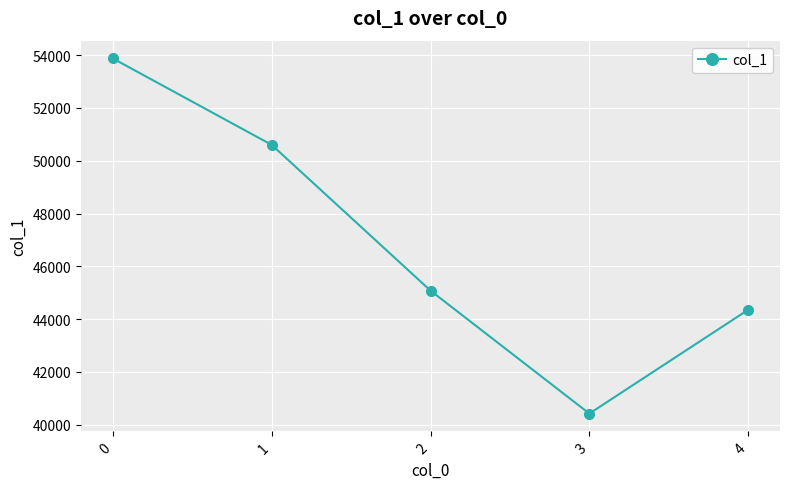

How many distinct data groups are displayed?

1